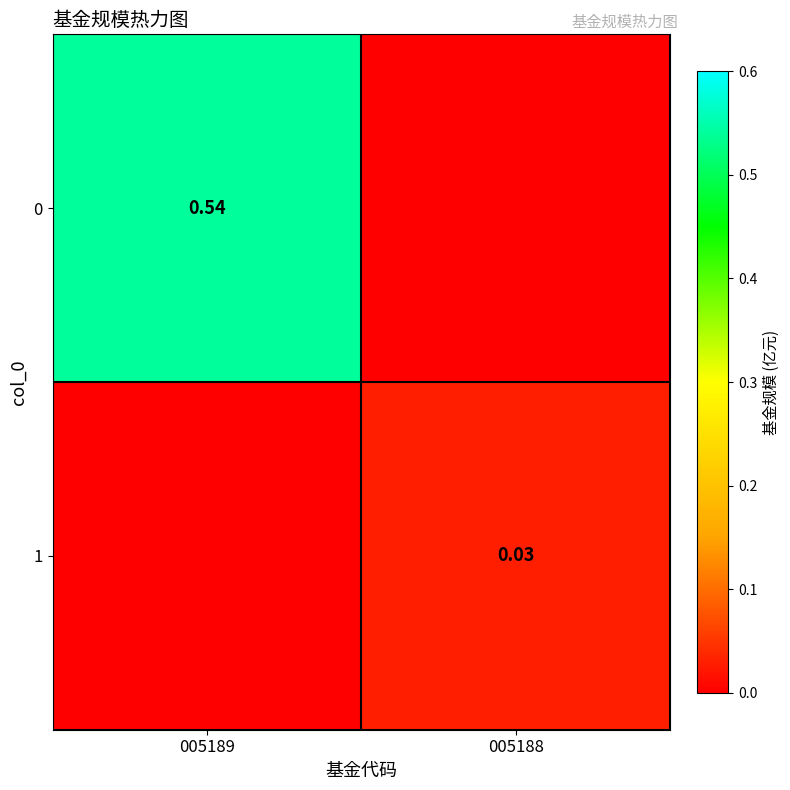

Is it true that 1 equals 0.0 at 005189?

True